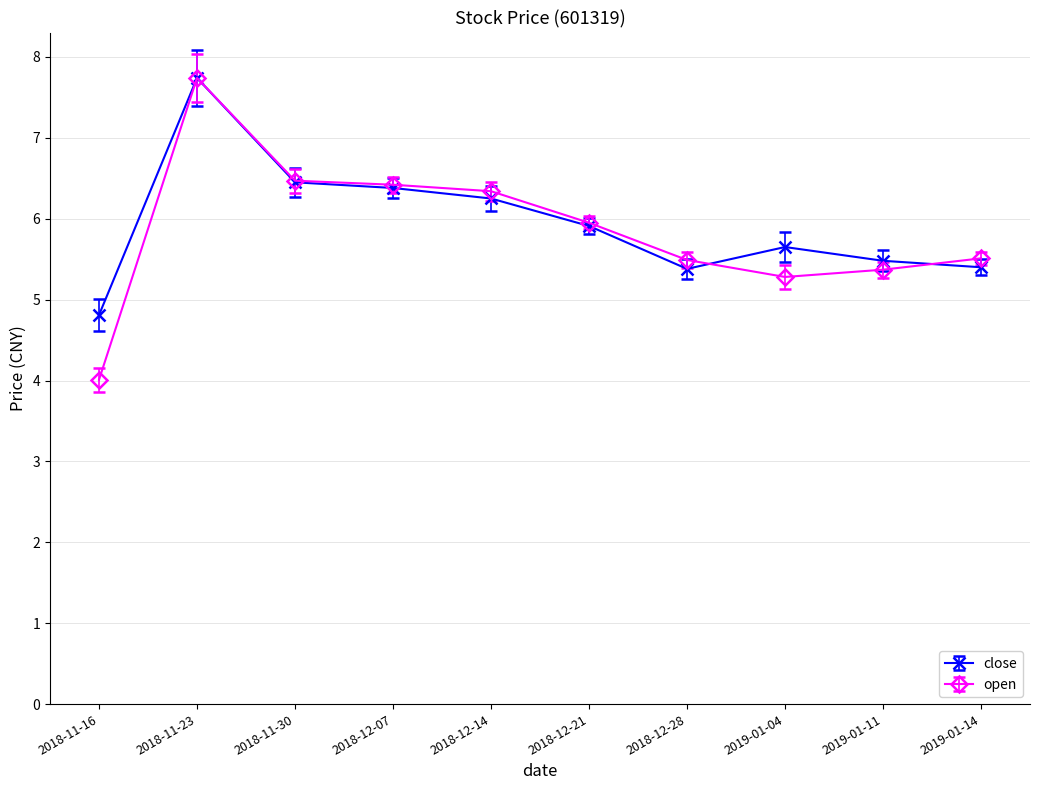

Which series has the largest total across all categories?

close